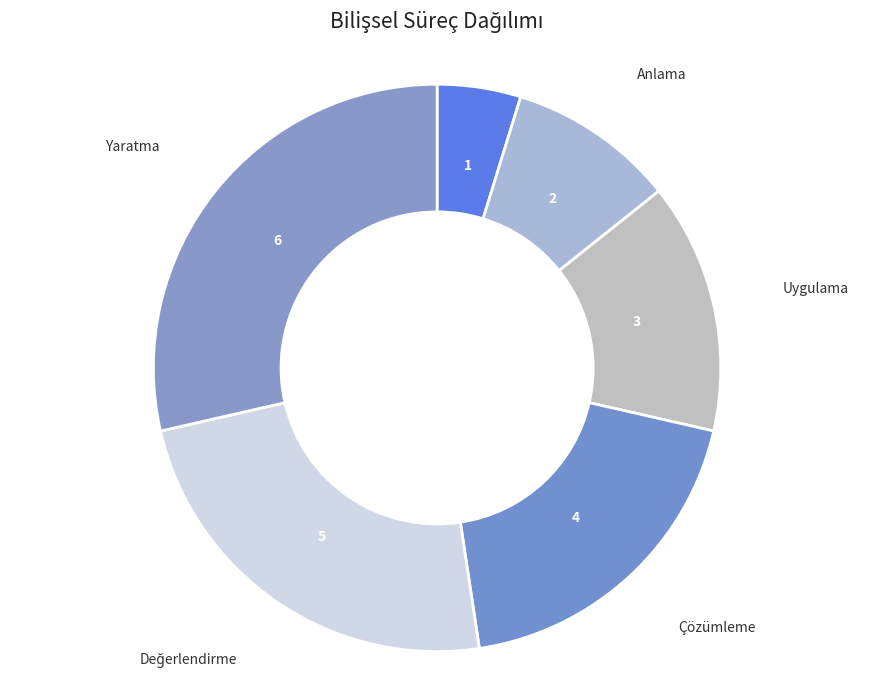

Is Anlama the majority of the pie?

No